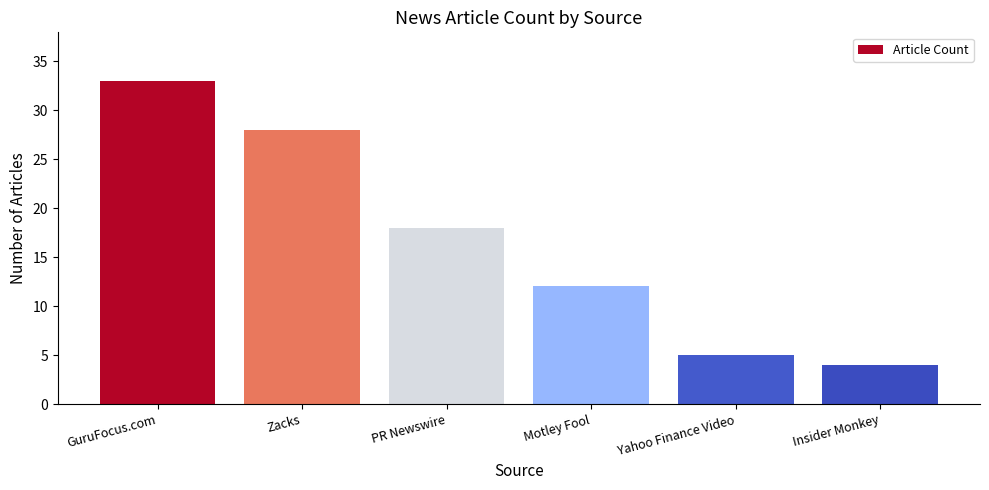

What is the label of the 1st bar from the left?

GuruFocus.com